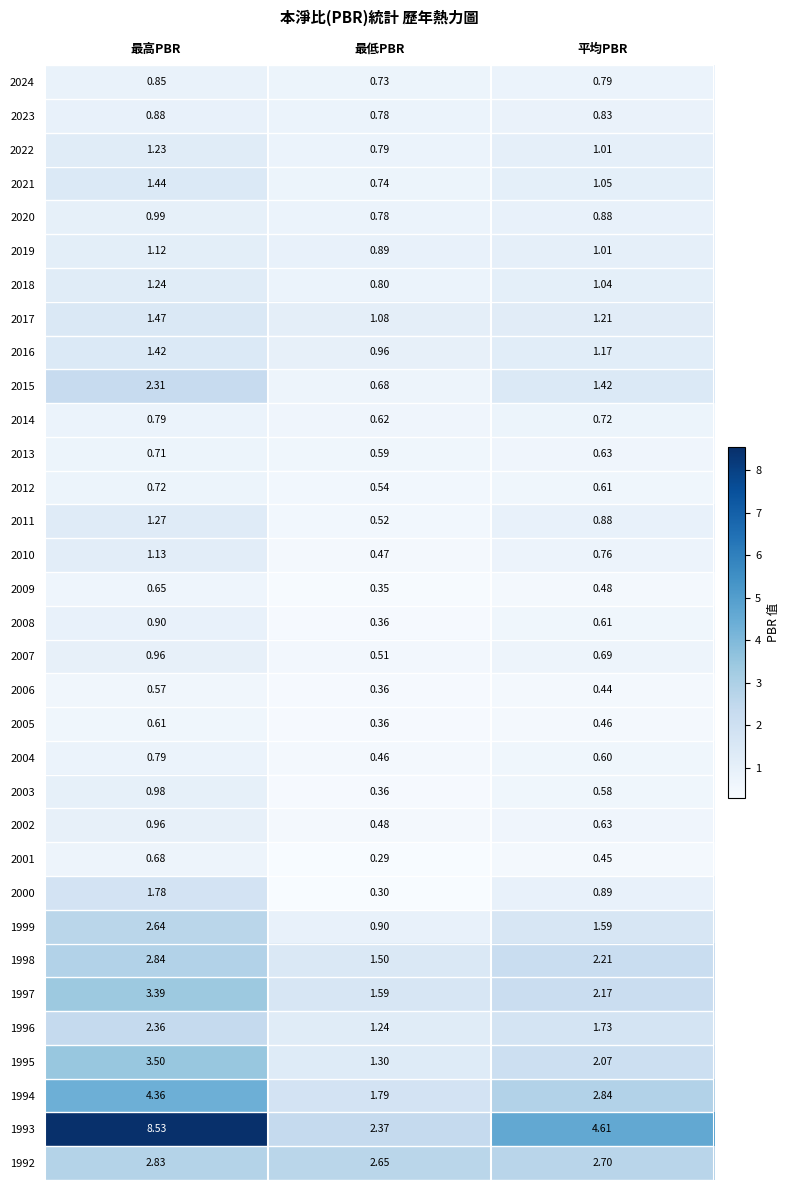

Where does the 2015 series first go above 1?

最高PBR